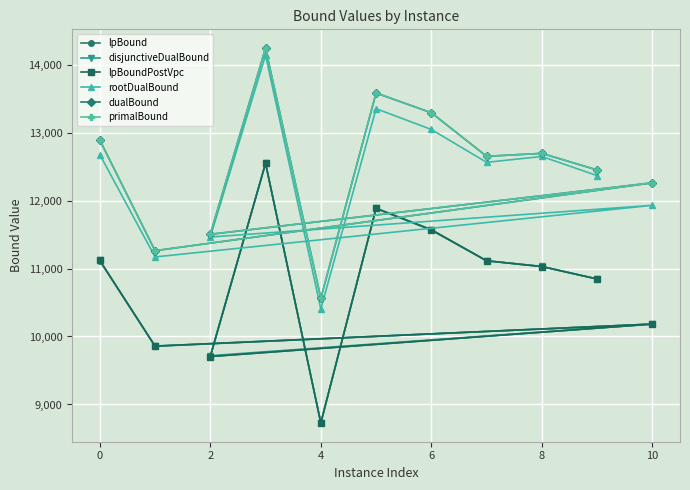

Is the value of disjunctiveDualBound at 0 greater than the value of rootDualBound at 10?

No